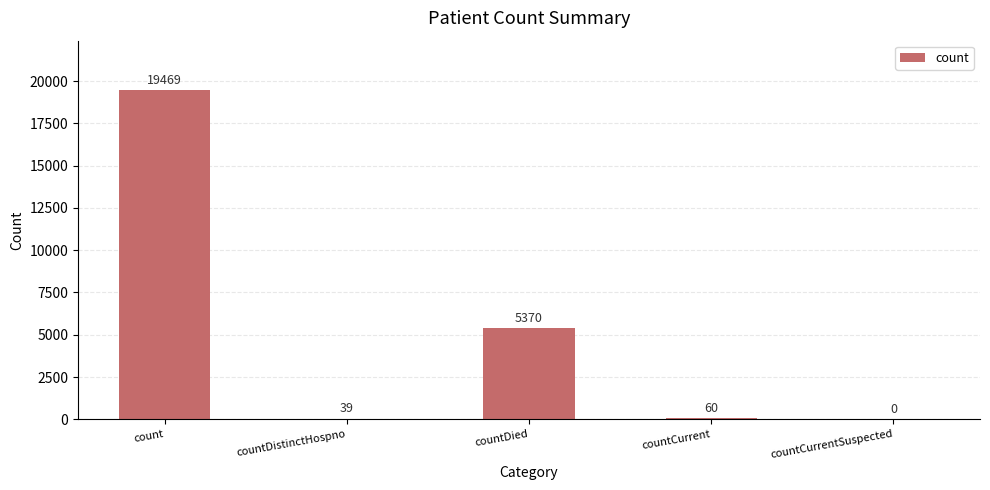

What is the sum of the values at countDistinctHospno and countCurrent?

99